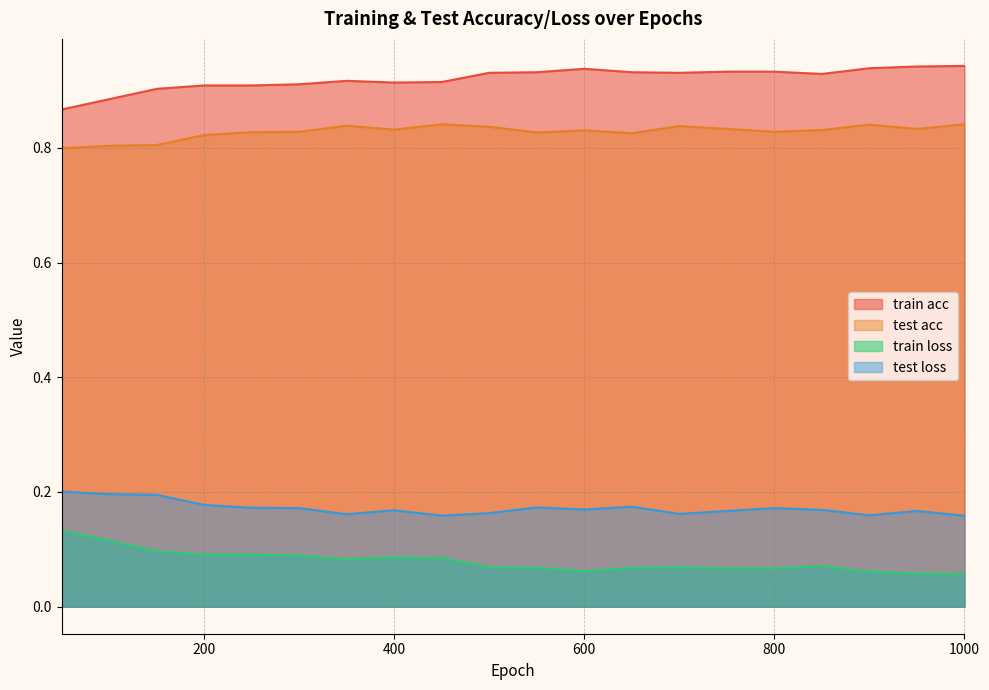

What is the smallest value displayed?

0.1